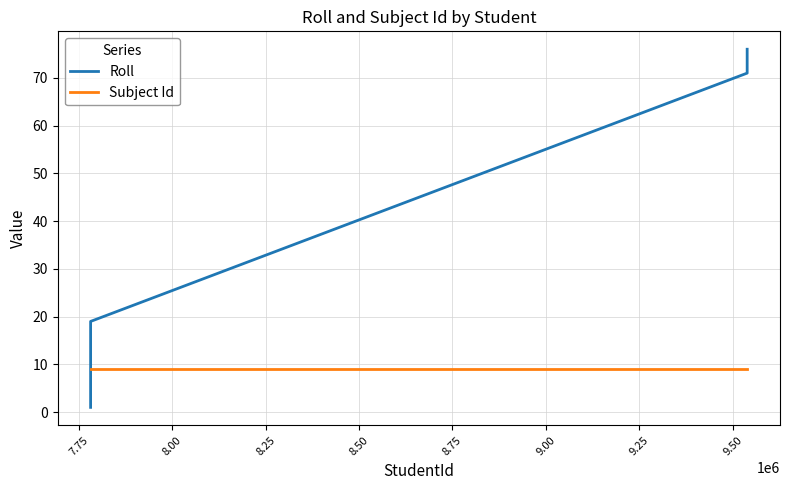

Which series has the largest total across all categories?

Roll